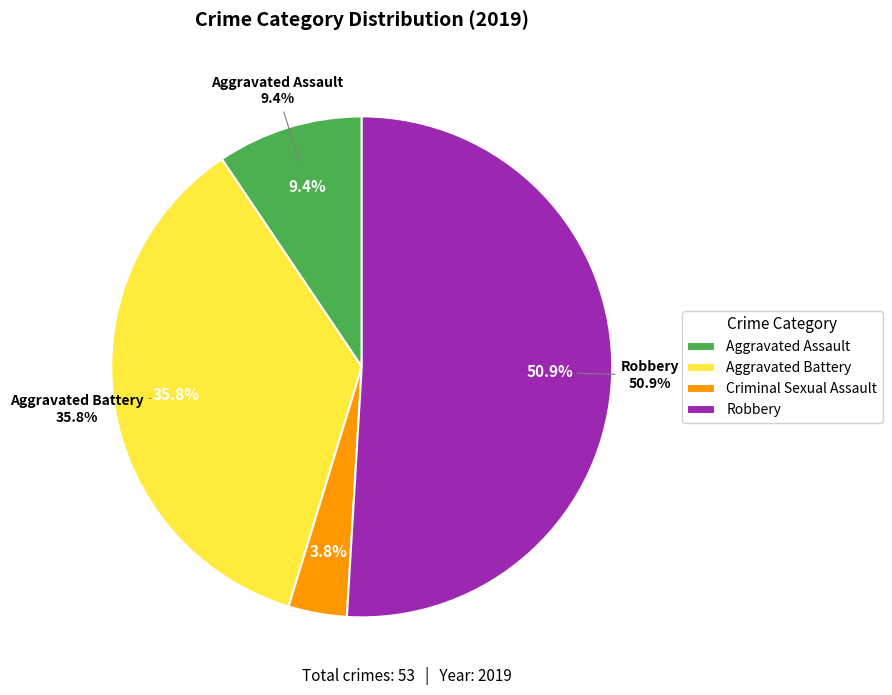

To the nearest percent, what portion does Aggravated Assault represent?

9%